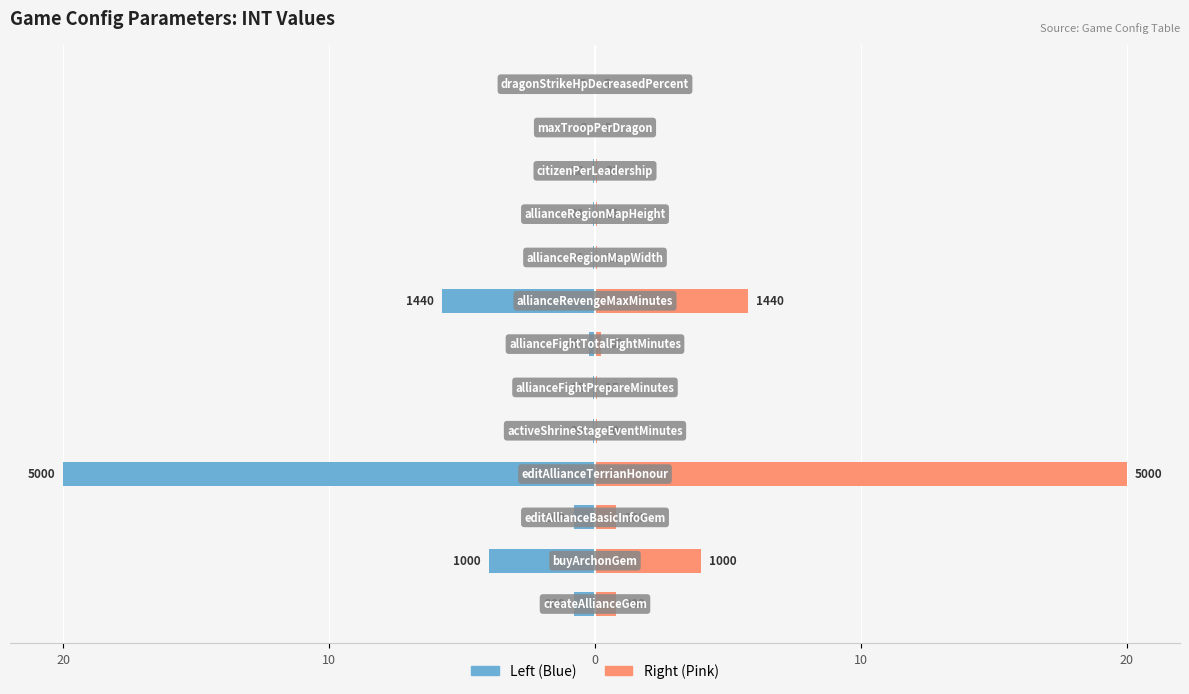

Which series has the widest spread of values?

Left (Blue)